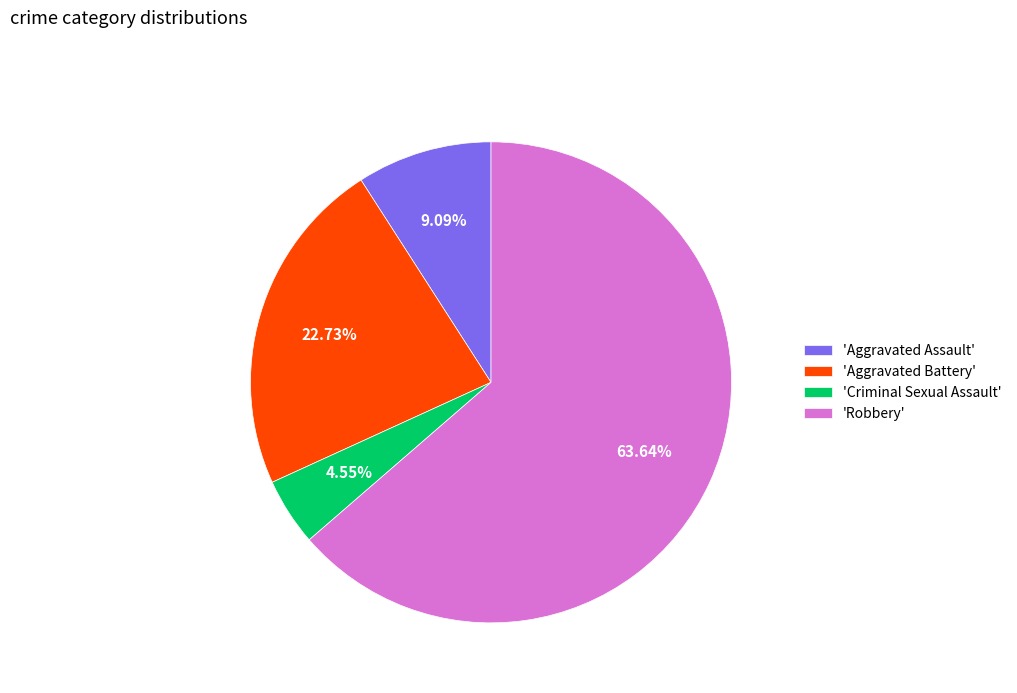

Rank the categories by value from lowest to highest.

'Criminal Sexual Assault', 'Aggravated Assault', 'Aggravated Battery', 'Robbery'